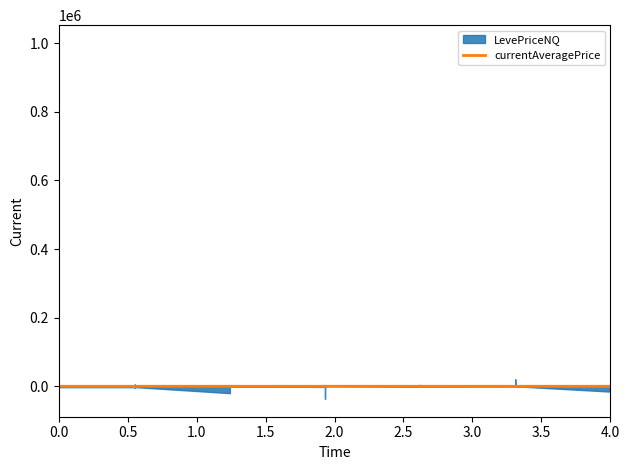

How many lines are shown in the chart?

1